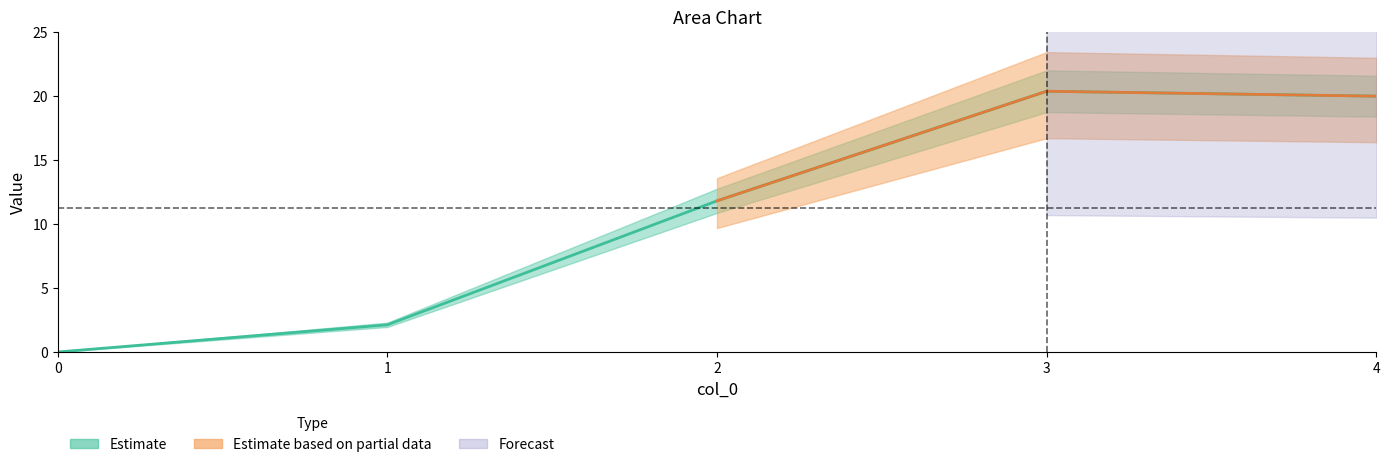

What is the total value across all series at 3?

20.4